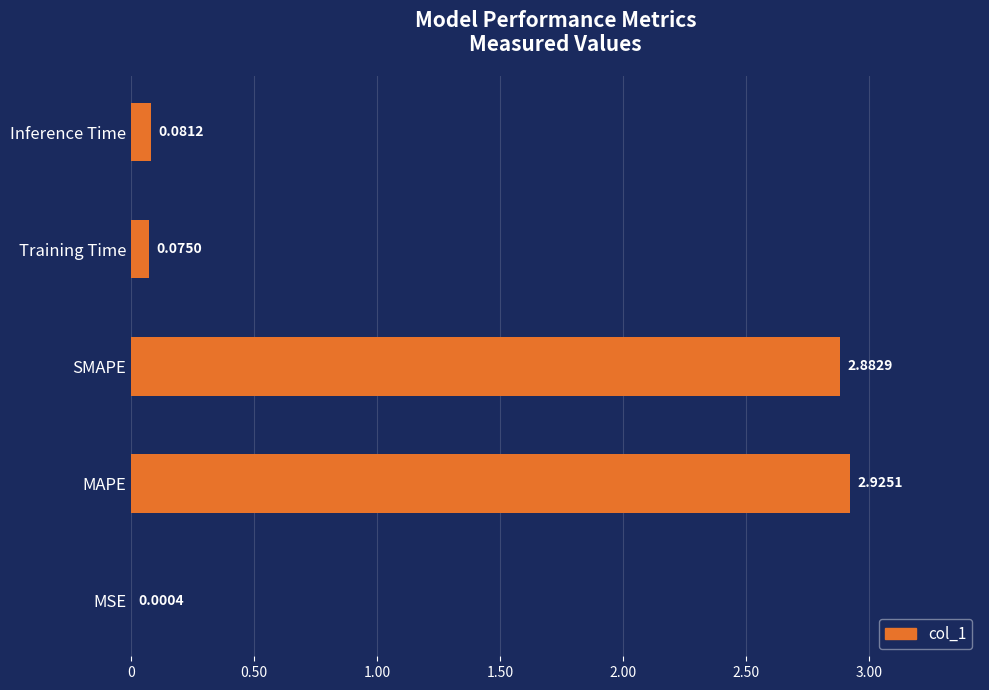

Which category has the highest value across all series?

MAPE